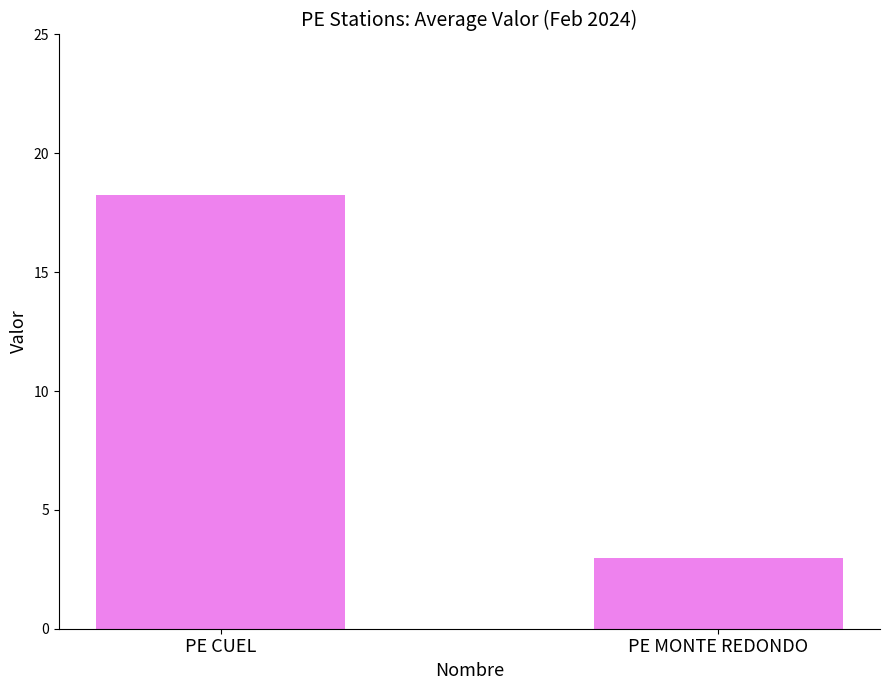

What is the value of the 2nd bar from the left?

3.0